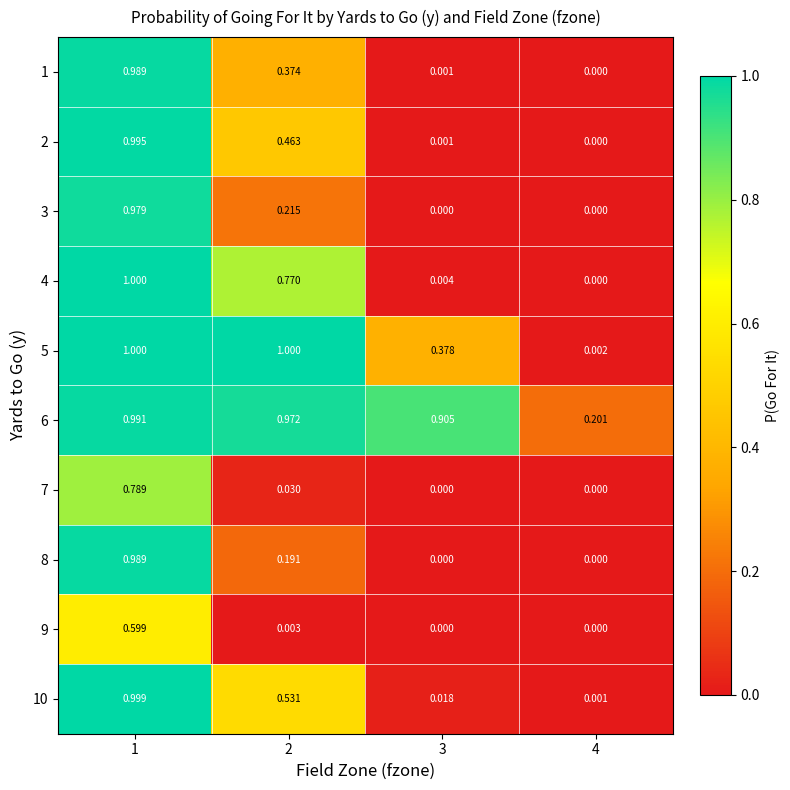

Is the value of 8 at 1 greater than the value of 9 at 4?

Yes